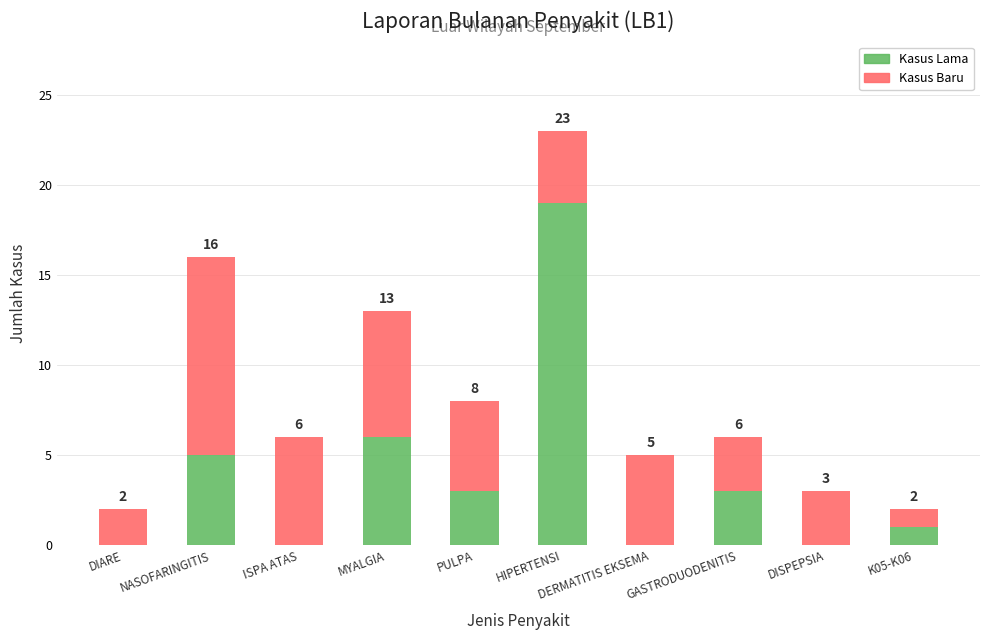

What is the total value across all series at DISPEPSIA?

3